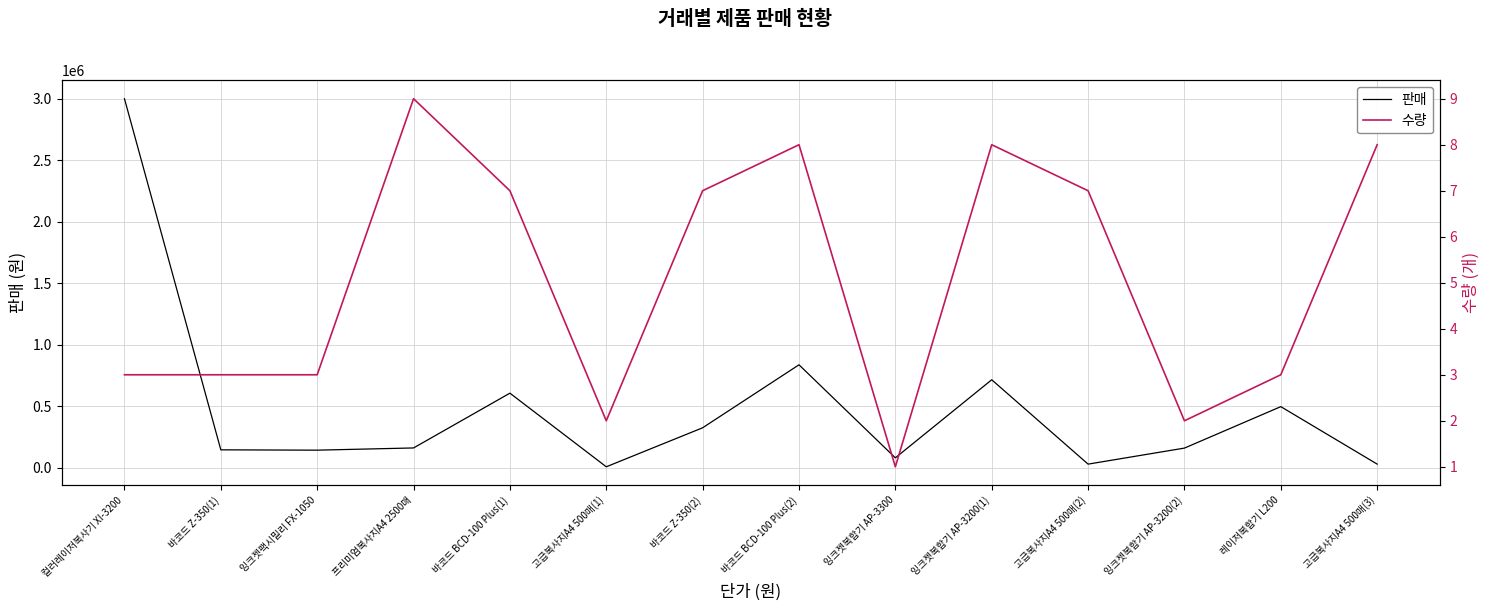

How many data points in 판매 are less than 160200?

7